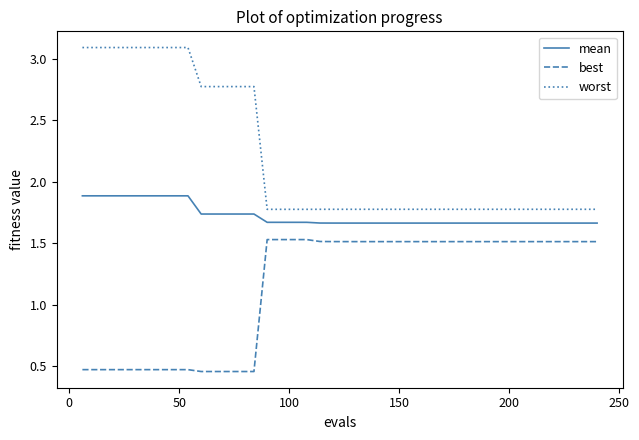

What is the lowest value of the worst series?

1.8